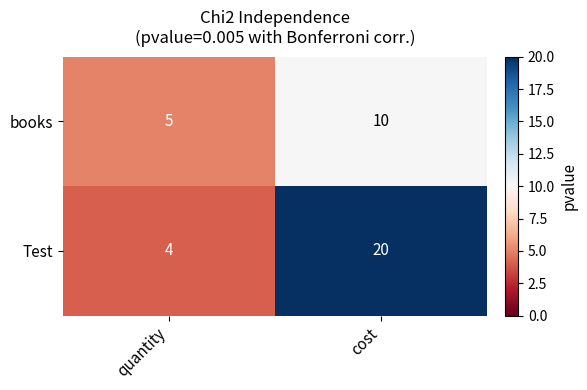

Reading left to right, what are all the values shown in this chart?

books: 5	10
Test: 4	20